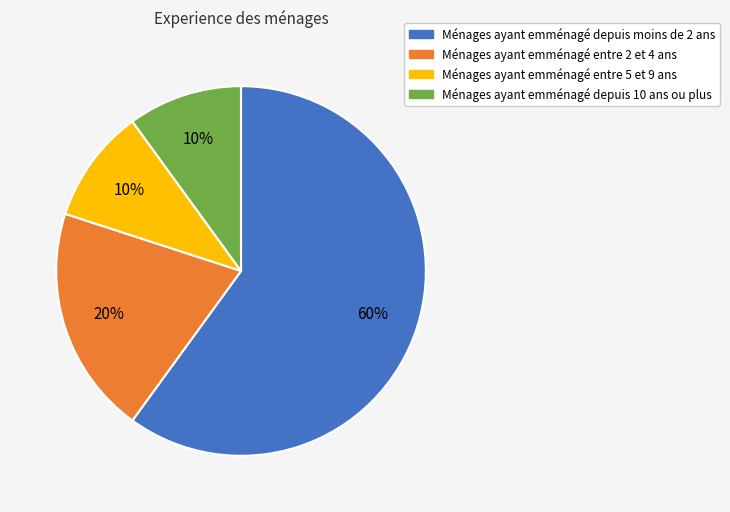

Does any single category account for the majority?

Yes